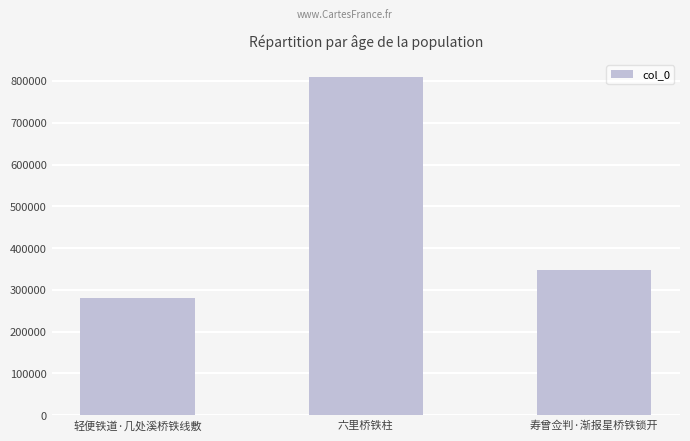

Is it true that the value at 寿曾佥判·渐报星桥铁锁开 is 346729?

True